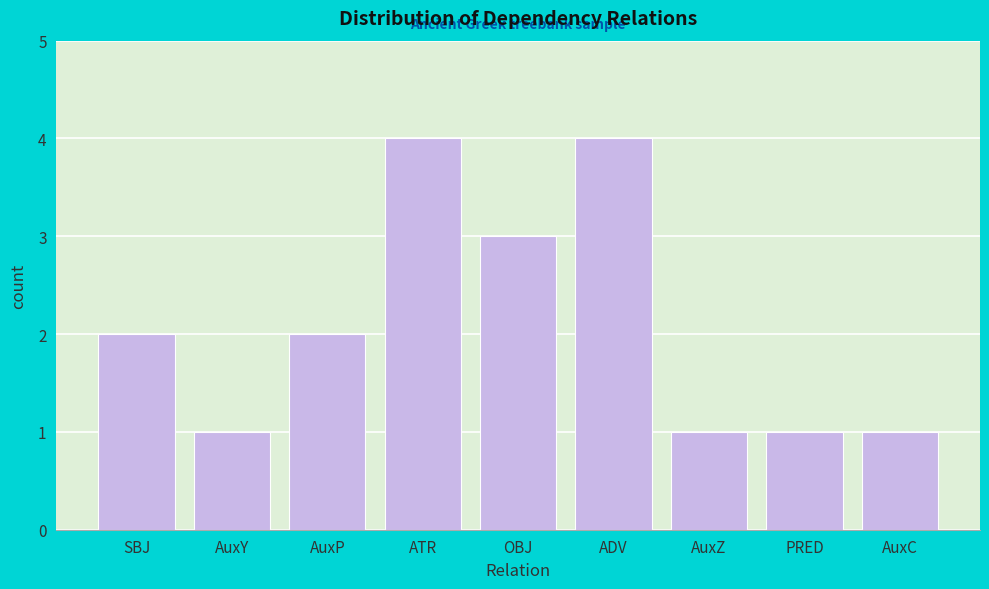

Reading left to right, transcribe all the data shown in this chart.

SBJ=2	AuxY=1	AuxP=2	ATR=4	OBJ=3	ADV=4	AuxZ=1	PRED=1	AuxC=1